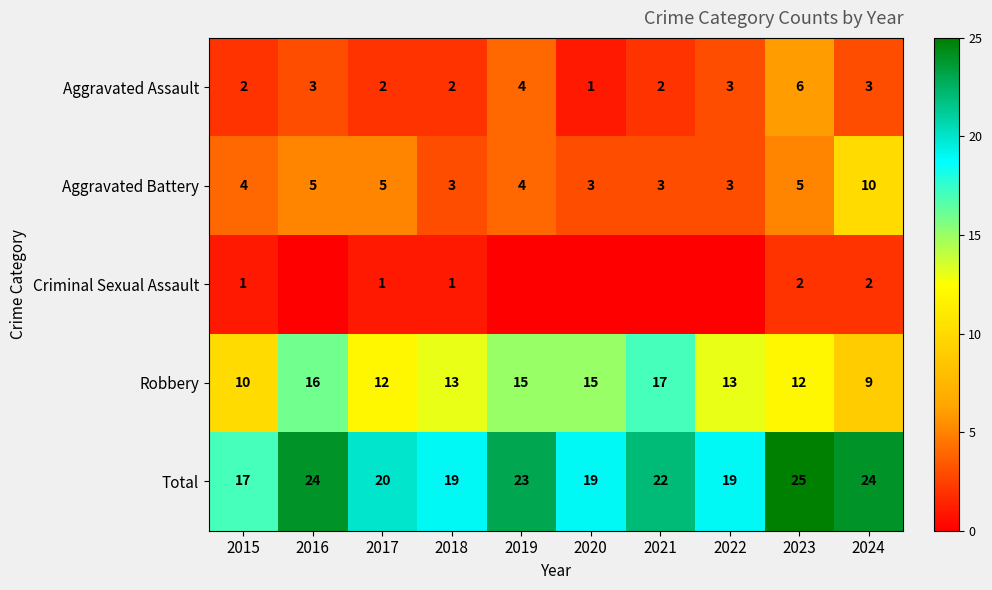

What is the difference between the maximum and minimum values in the Aggravated Battery series?

7